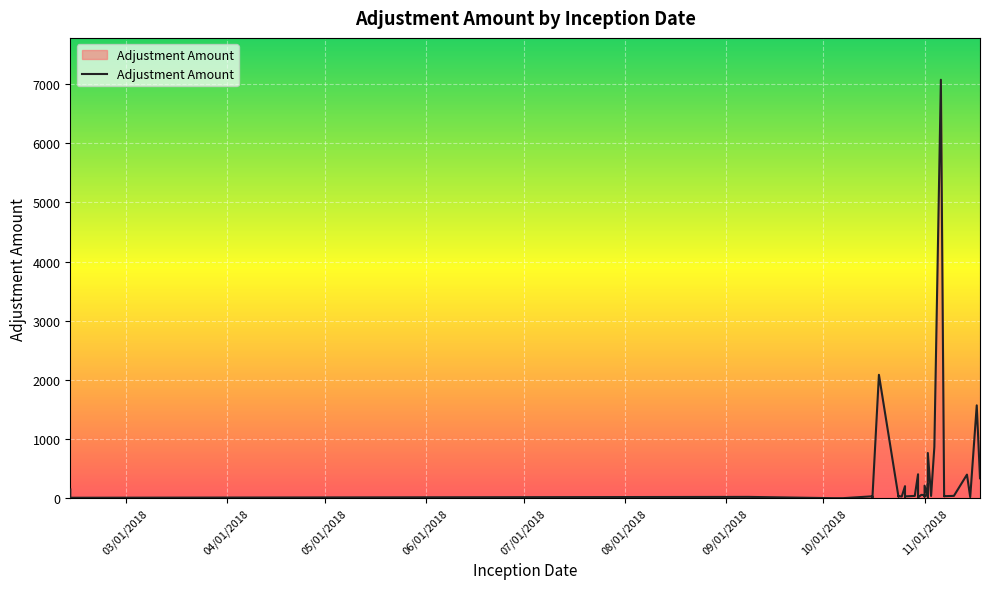

The chart shows a value of 57.2 at 10. True or false?

False